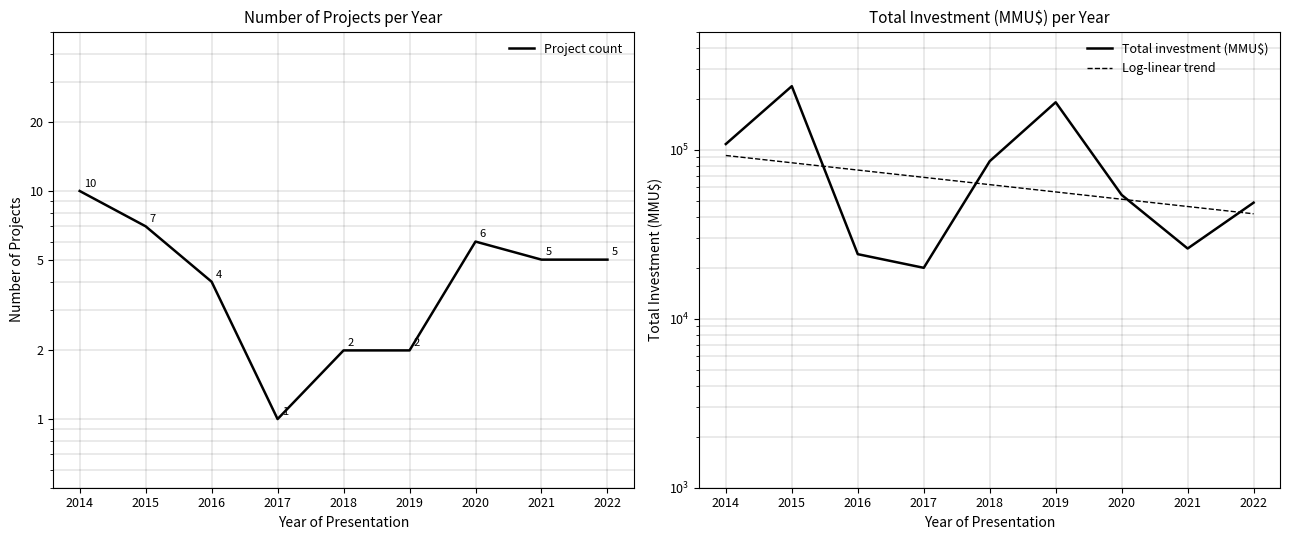

True or false: Log-linear trend has more than 1 points higher than both neighbors.

False